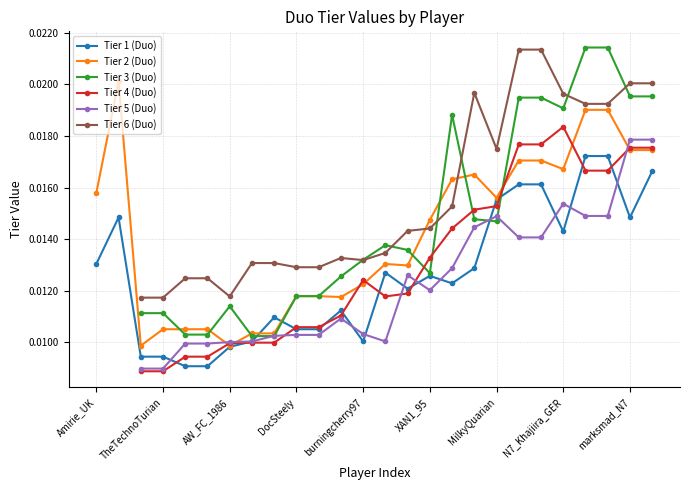

True or false: Tier 6 (Duo) and Tier 5 (Duo) cross at least once.

False